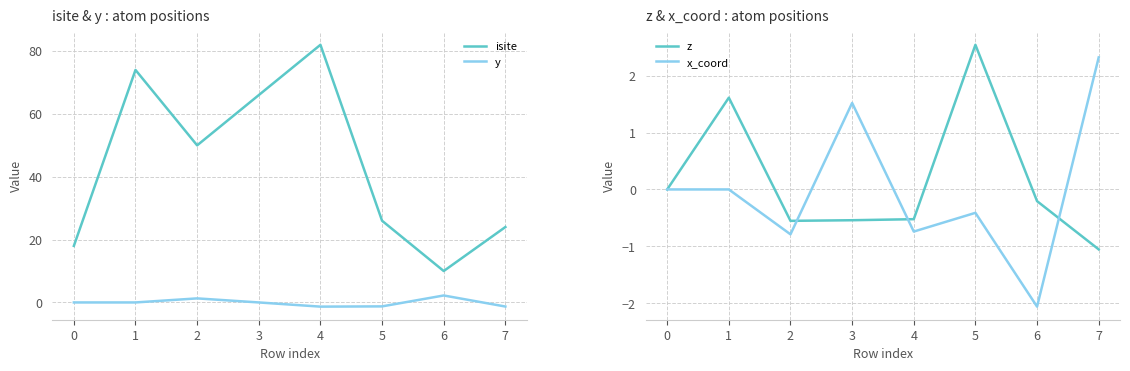

What is the approximate value of z at 3?

-0.5